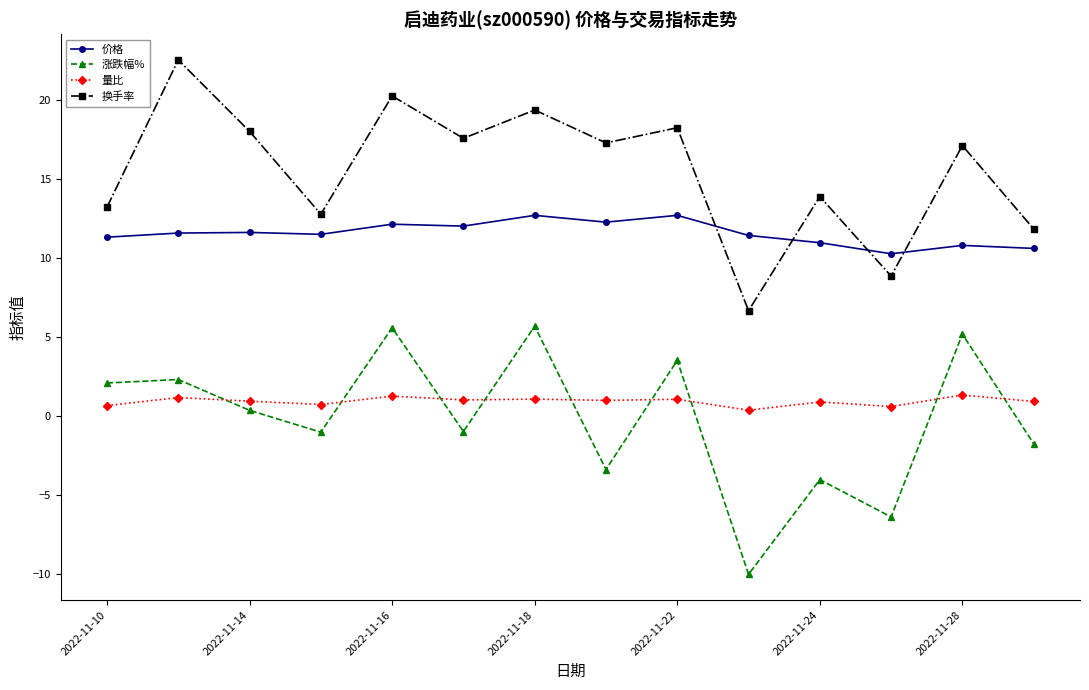

How many lines are shown in the chart?

4